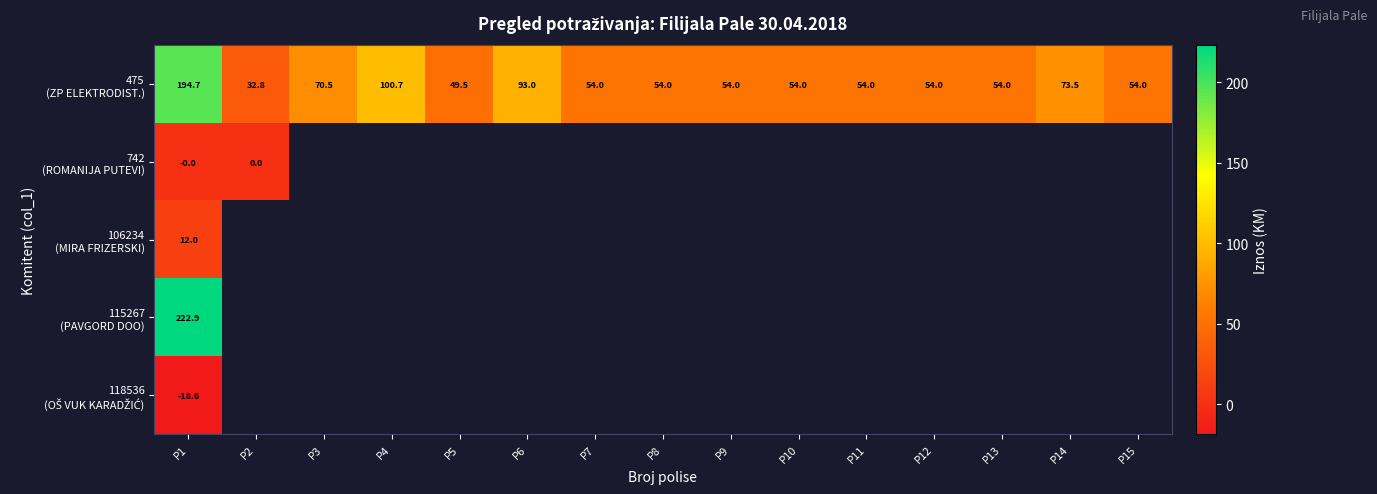

Rank the series by their maximum value, from lowest to highest.

118536 (OŠ VUK KARADŽIĆ), 742 (ROMANIJA PUTEVI), 106234 (MIRA FRIZERSKI), 475 (ZP ELEKTRODIST.), 115267 (PAVGORD DOO)